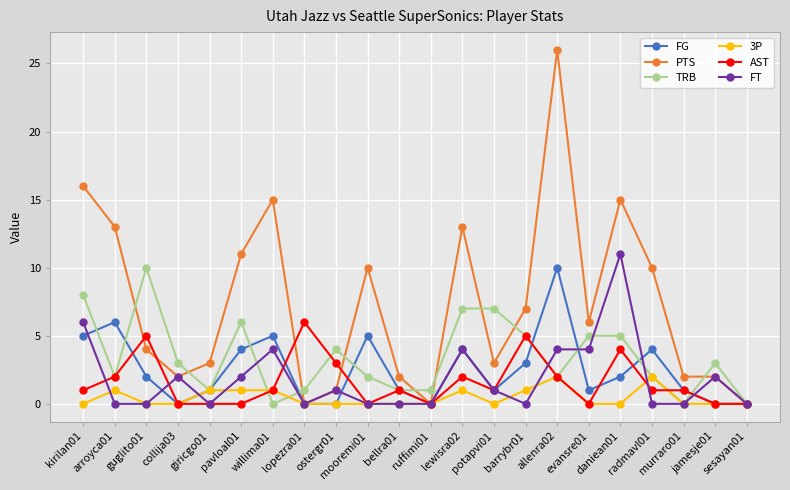

Which series has the largest total across all categories?

PTS